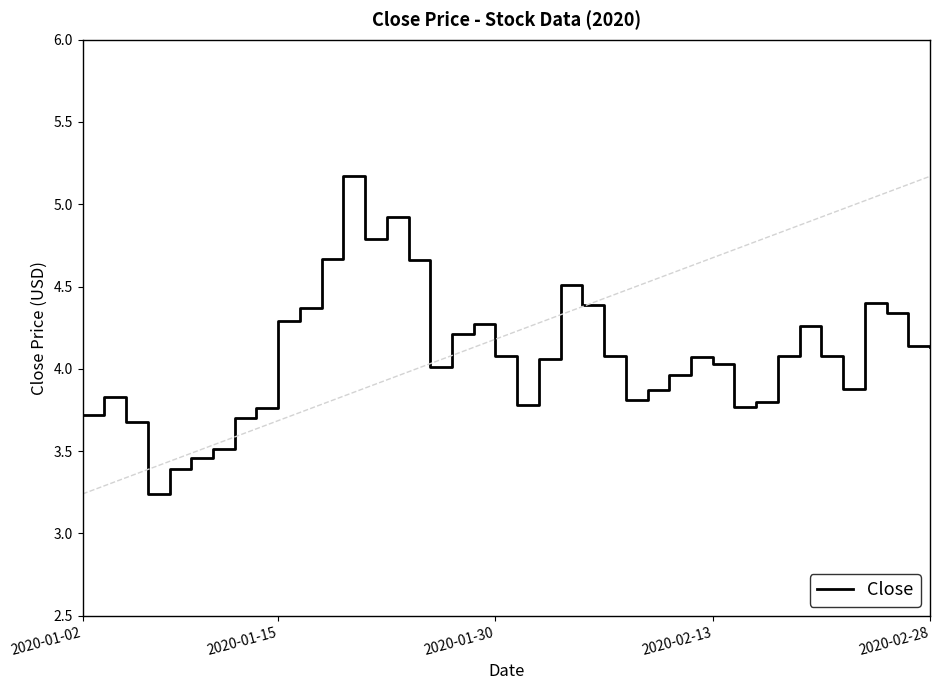

What is the greatest value displayed?

5.2